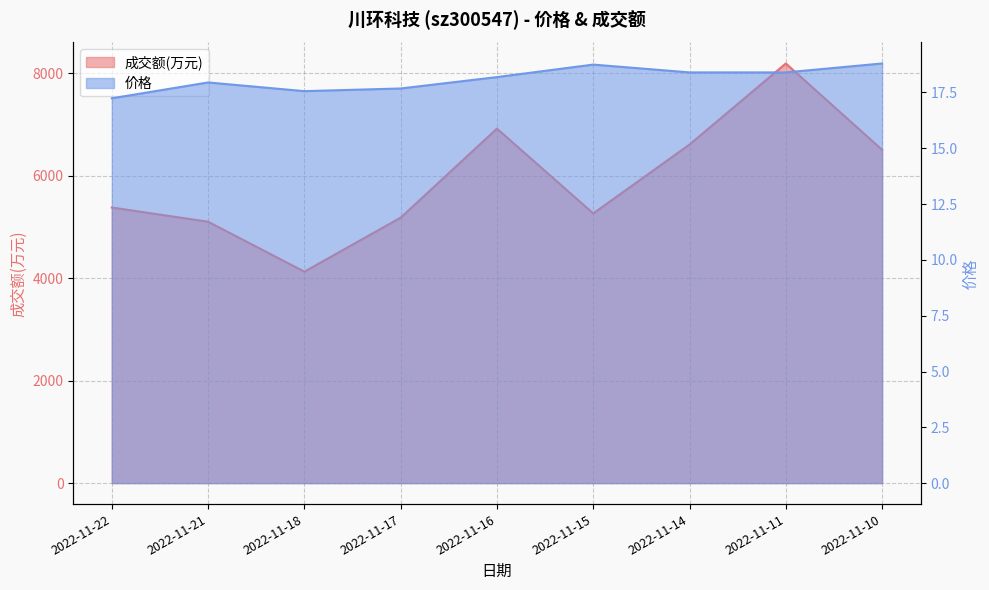

True or false: 价格 and 成交额(万元) cross at least once.

False